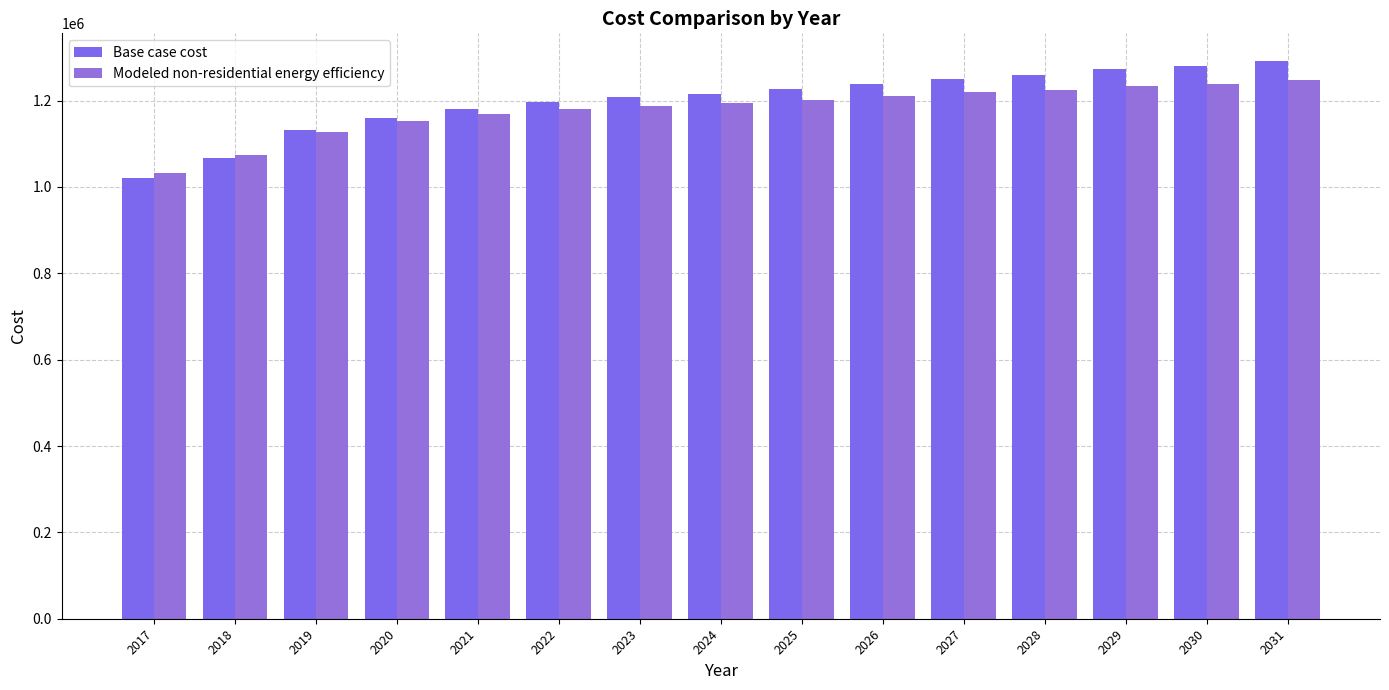

At which category is the sum across all series the highest?

2031